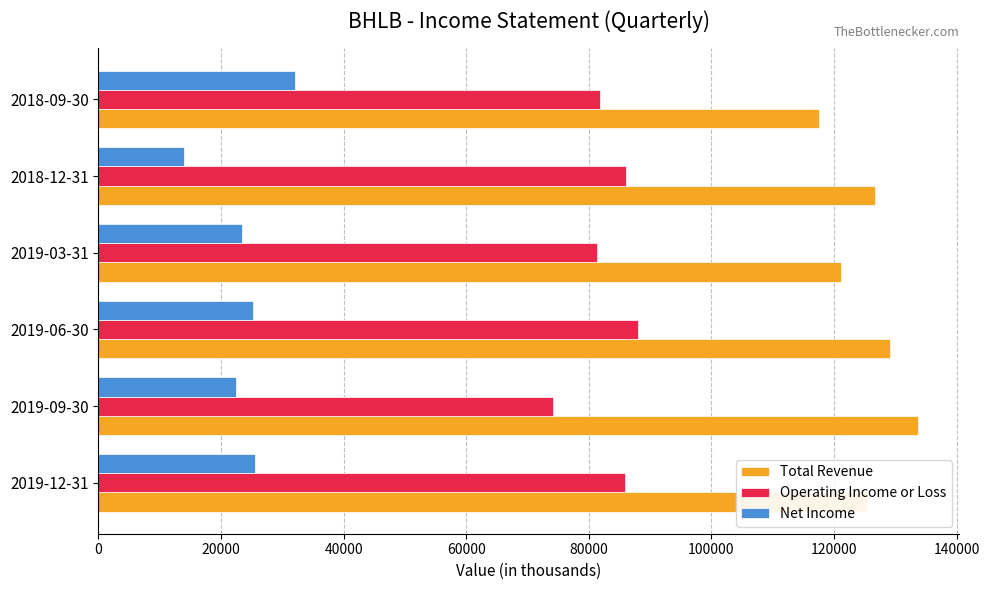

How many distinct data groups are displayed?

3